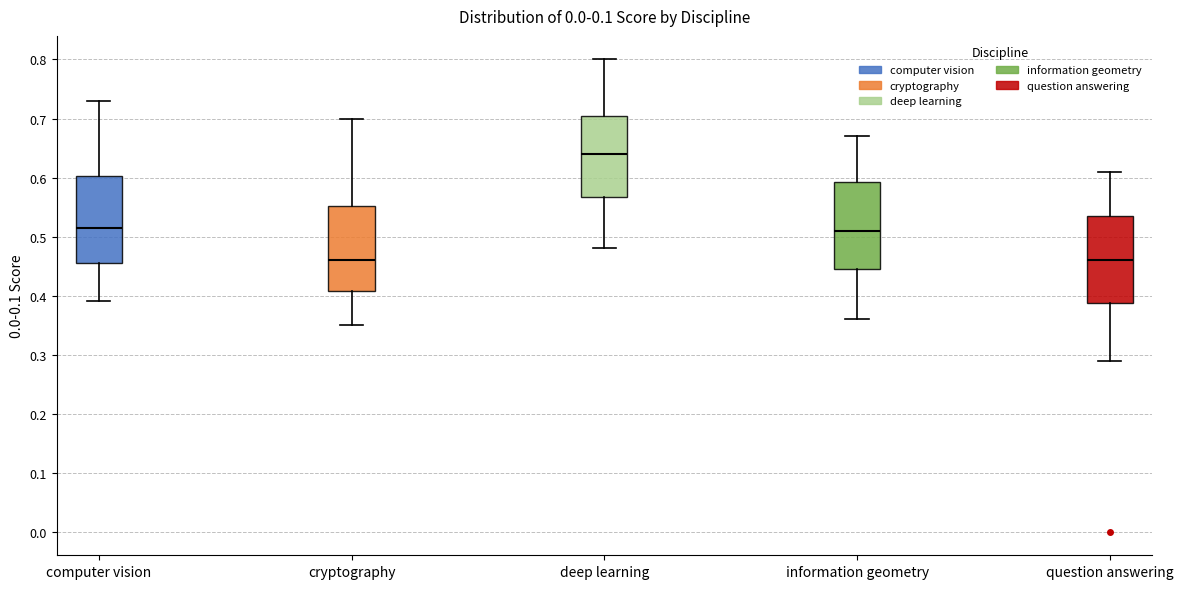

Reading left to right, read every box against the y-axis: the position of its median line, the range the box covers, and the ends of its whiskers. The values are not printed on the chart, so give them approximately, as read against the axis.

computer vision: median 0.52, box 0.46 to 0.60, whiskers 0.39 to 0.73
cryptography: median 0.46, box 0.41 to 0.55, whiskers 0.35 to 0.70
deep learning: median 0.64, box 0.57 to 0.71, whiskers 0.48 to 0.80
information geometry: median 0.51, box 0.45 to 0.59, whiskers 0.36 to 0.67
question answering: median 0.46, box 0.39 to 0.54, whiskers 0.29 to 0.61